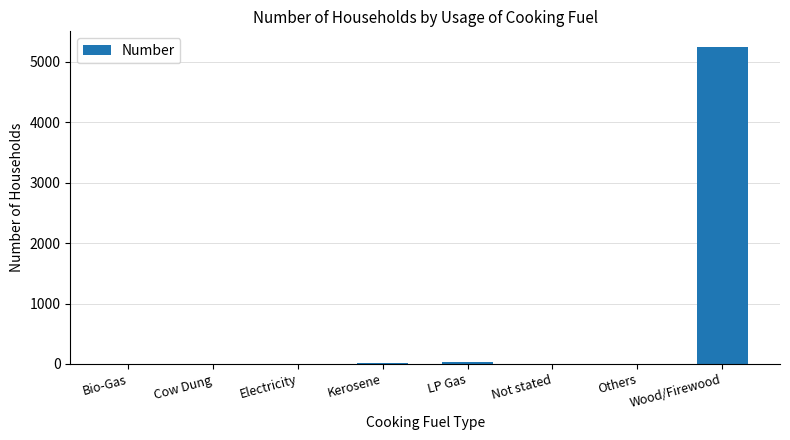

The value at Wood/Firewood is 9137. True or false?

False